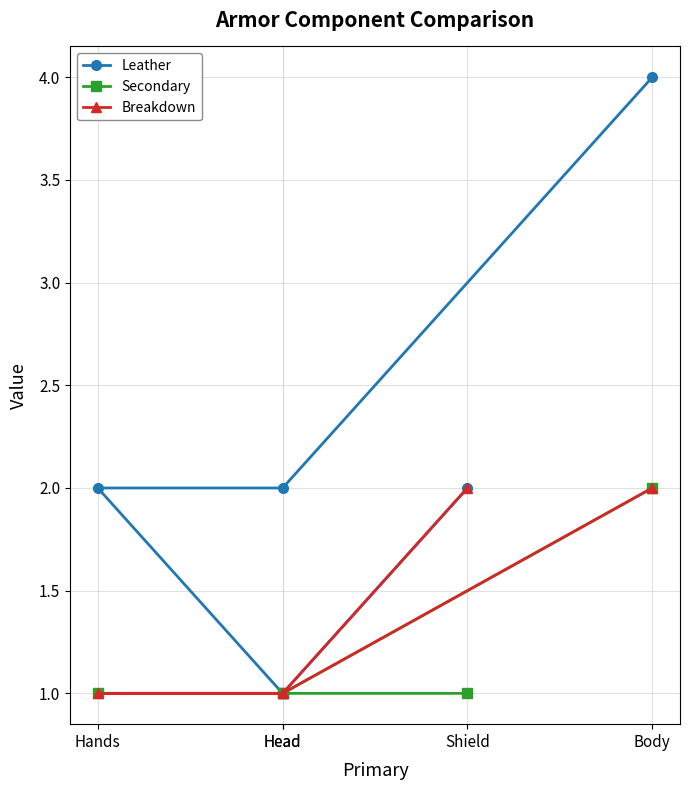

List the series in order of their overall mean, highest first.

Leather, Breakdown, Secondary